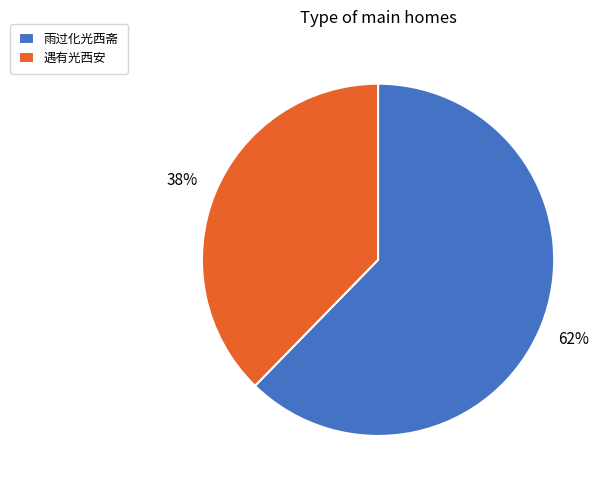

Which slice represents more than half of the pie?

雨过化光西斋